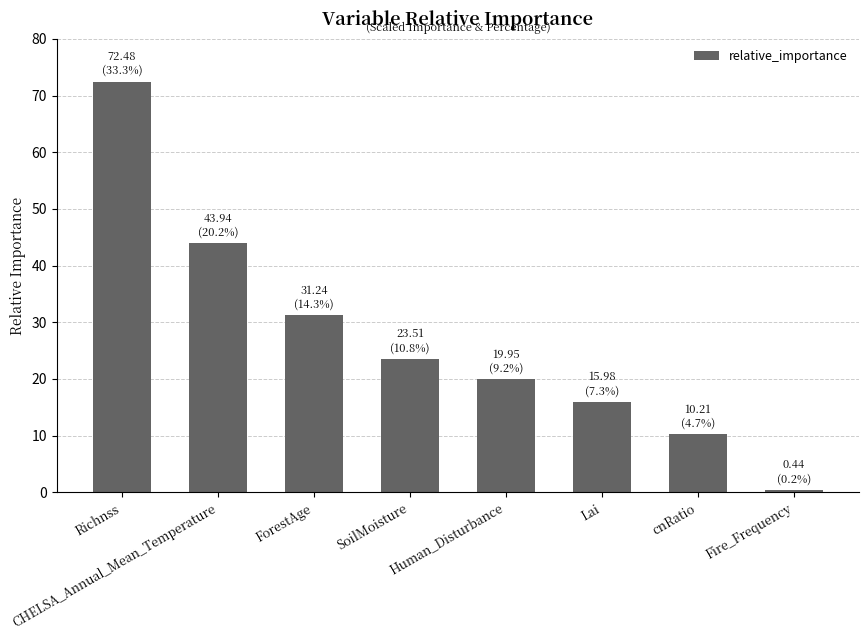

List the labels in order of value, largest first.

Richnss, CHELSA_Annual_Mean_Temperature, ForestAge, SoilMoisture, Human_Disturbance, Lai, cnRatio, Fire_Frequency